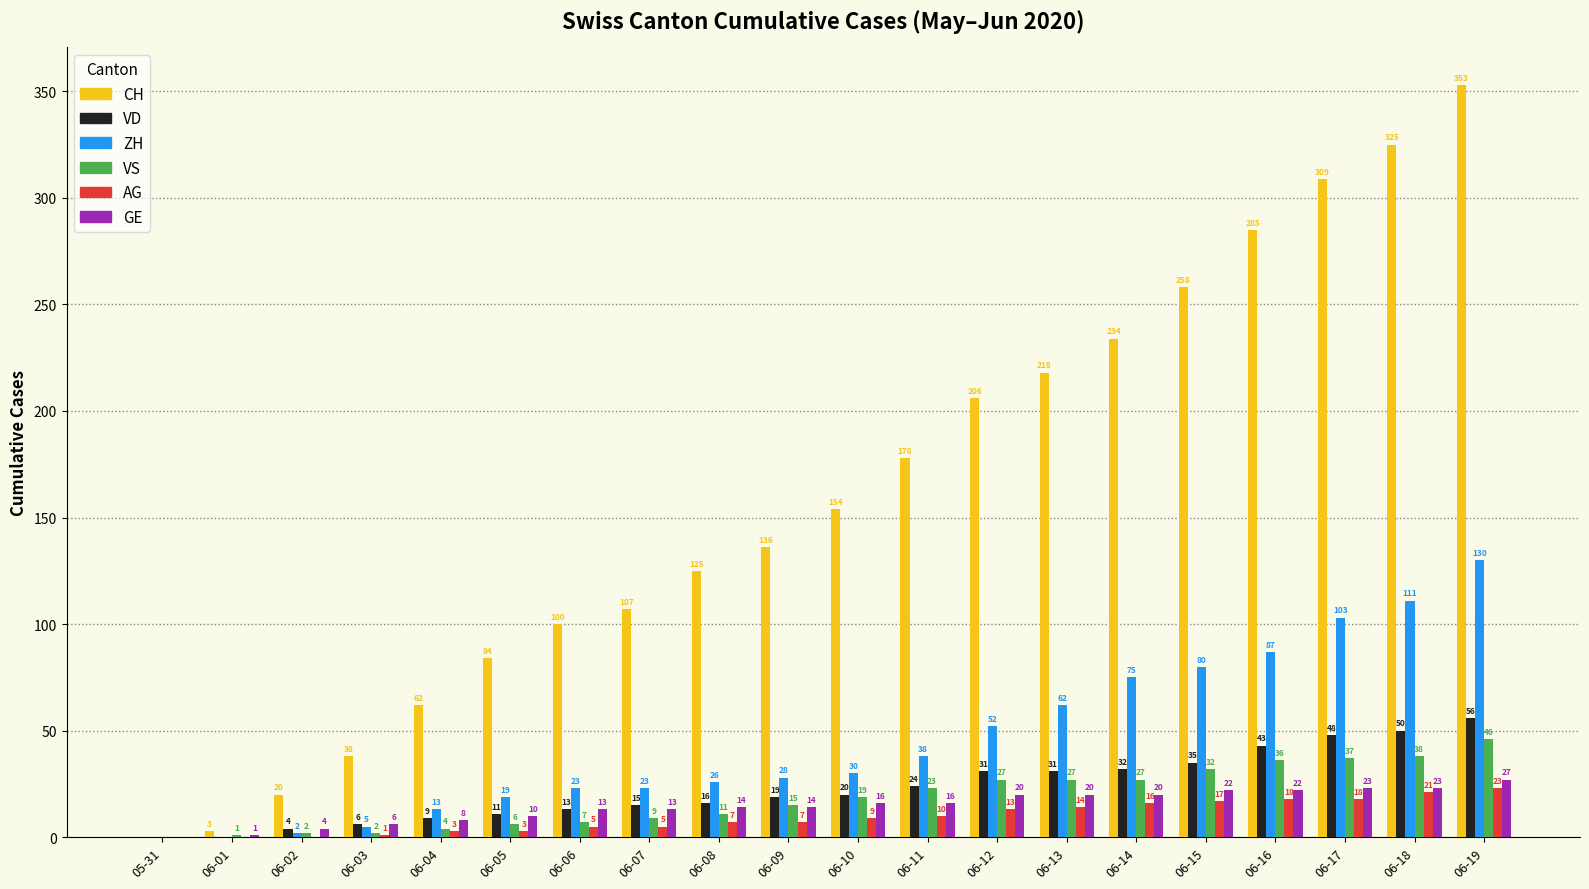

What is the spread (max minus min) of values at 06-03?

37